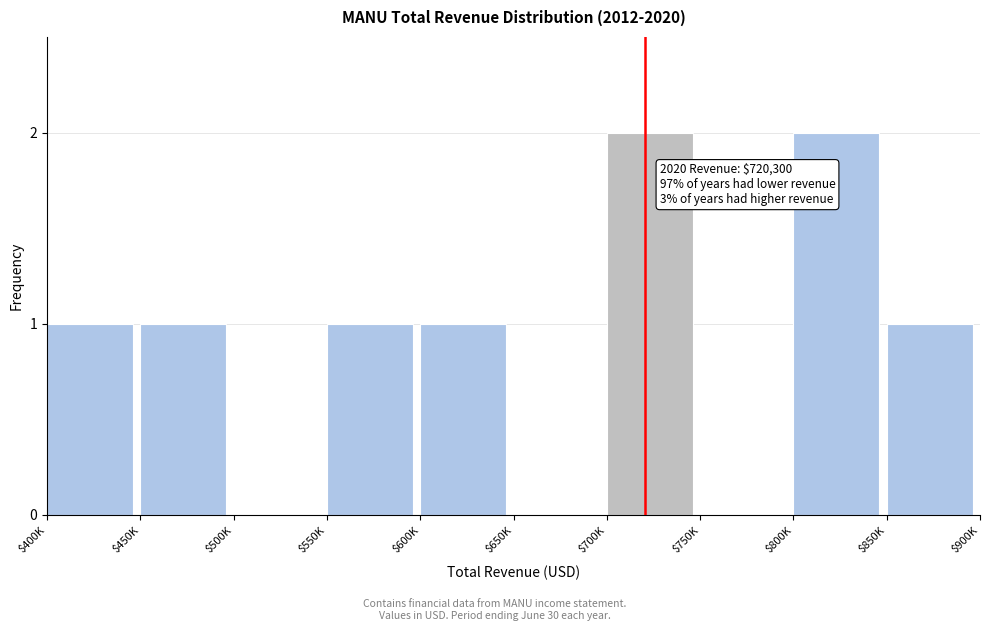

What is the sum of all values?

9